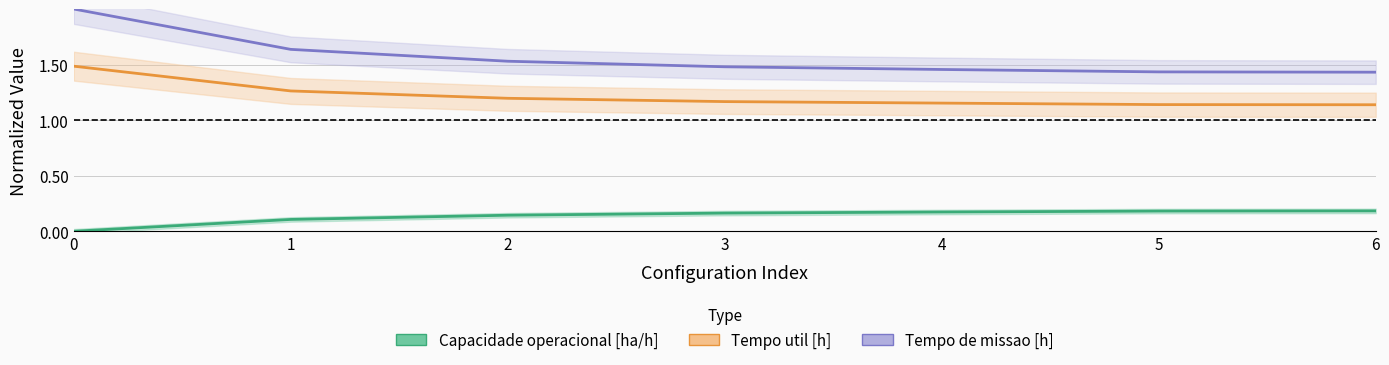

Reading right to left, extract all data points from this chart.

Capacidade operacional [ha/h]: 6=0.2	5=0.2	4=0.2	3=0.2	2=0.1	1=0.1	0=0.0
Tempo util [h]: 6=1.1	5=1.1	4=1.2	3=1.2	2=1.2	1=1.3	0=1.5
Tempo de missao [h]: 6=1.4	5=1.4	4=1.5	3=1.5	2=1.5	1=1.6	0=2.0